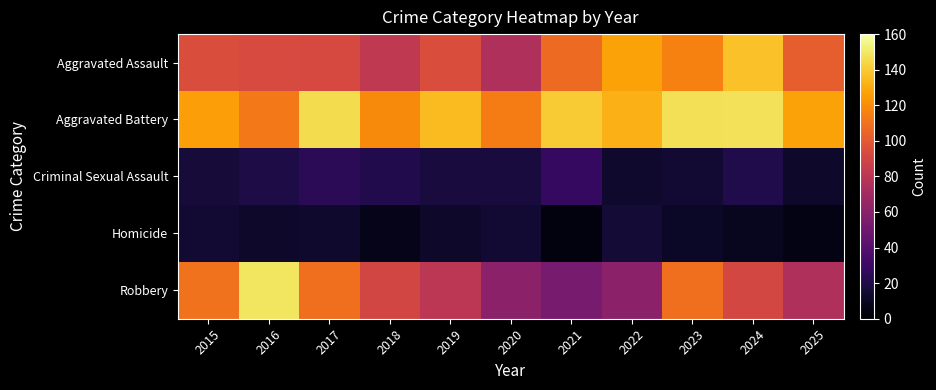

Rank the series at 2021 from lowest to highest value.

Homicide, Criminal Sexual Assault, Robbery, Aggravated Assault, Aggravated Battery